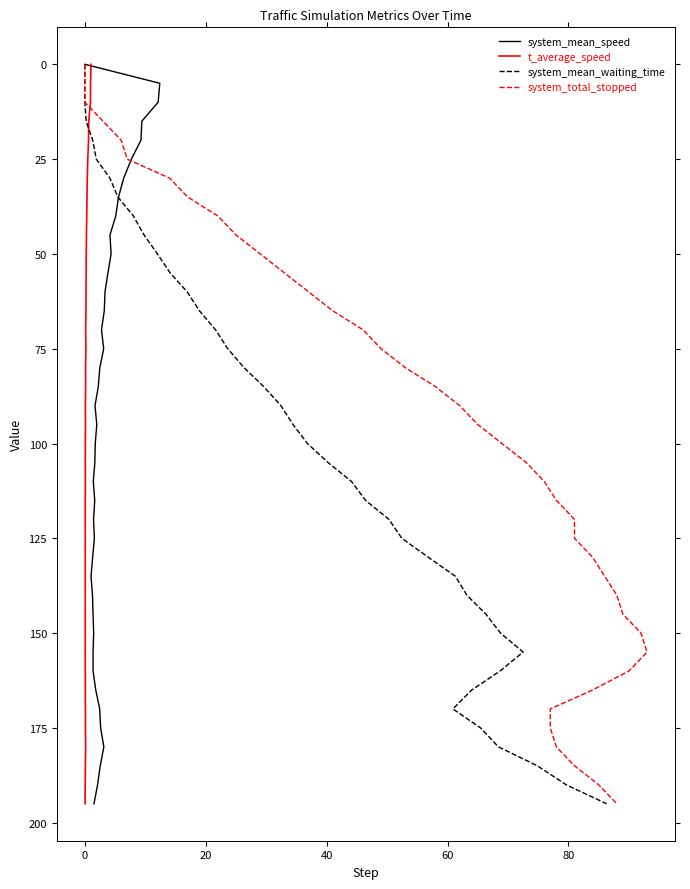

What are all the series names shown in the legend?

system_mean_speed, t_average_speed, system_mean_waiting_time, system_total_stopped